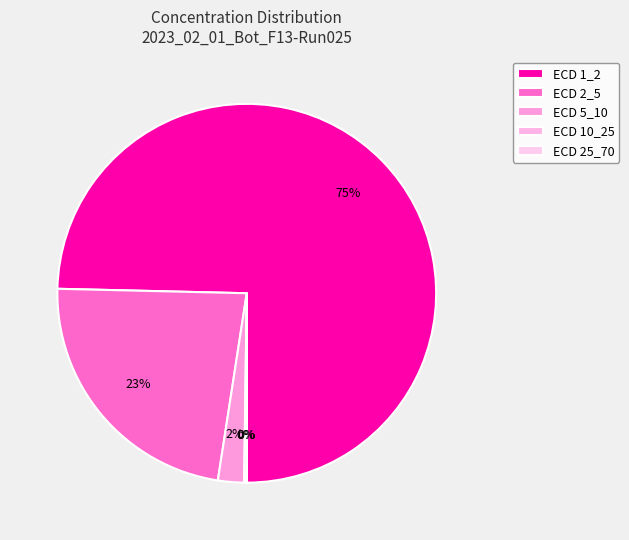

Is it true that ECD 10_25 is 0% of the pie?

True